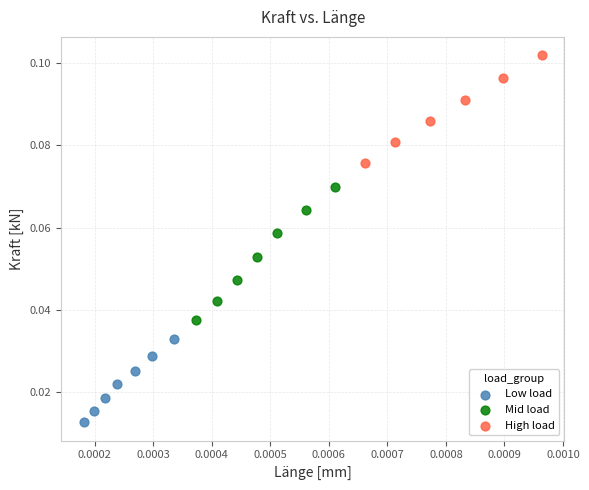

What are all the series names shown in the legend?

Low load, Mid load, High load